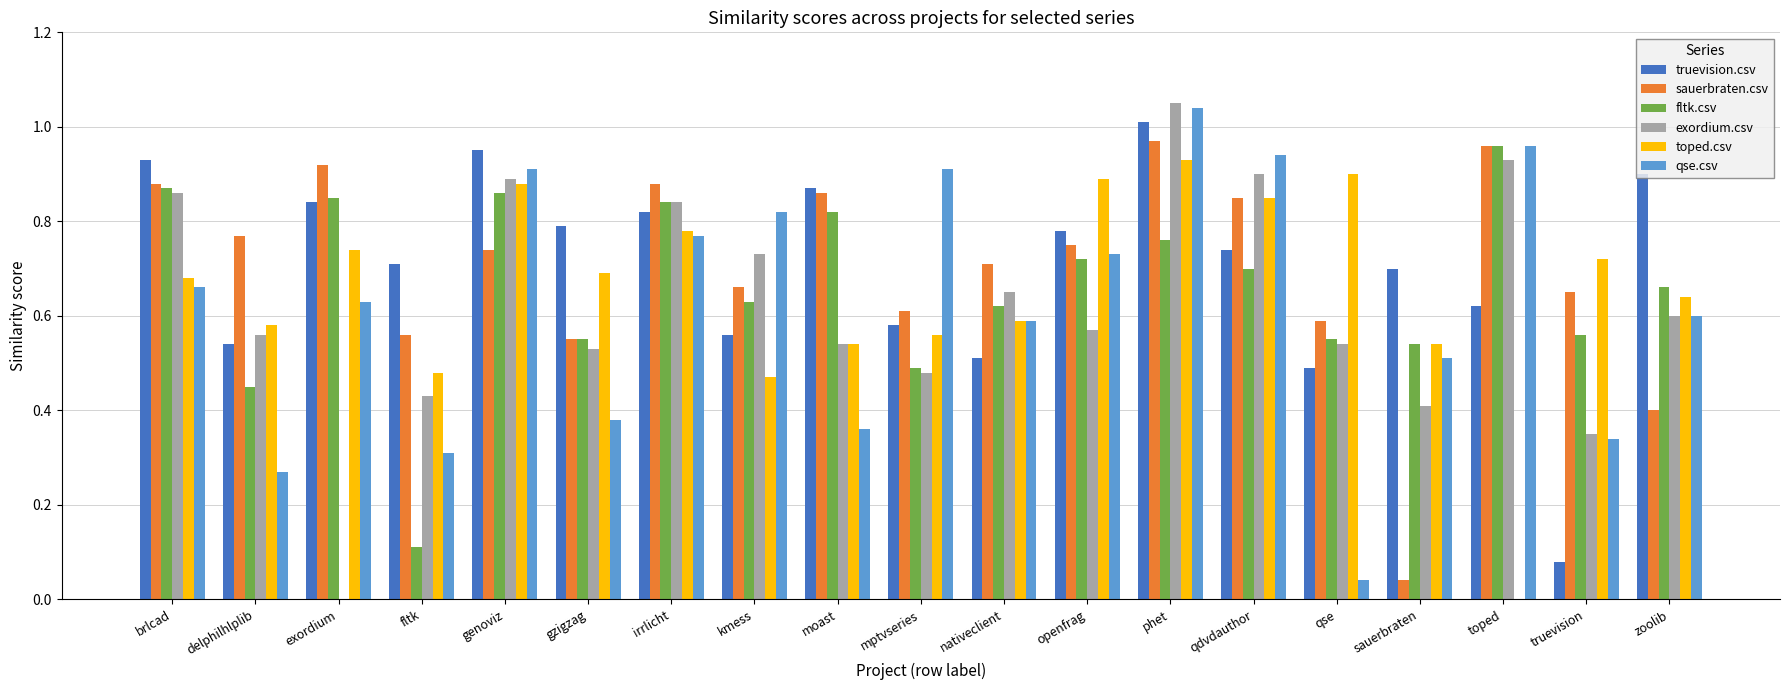

At which label does exordium.csv reach its peak?

phet